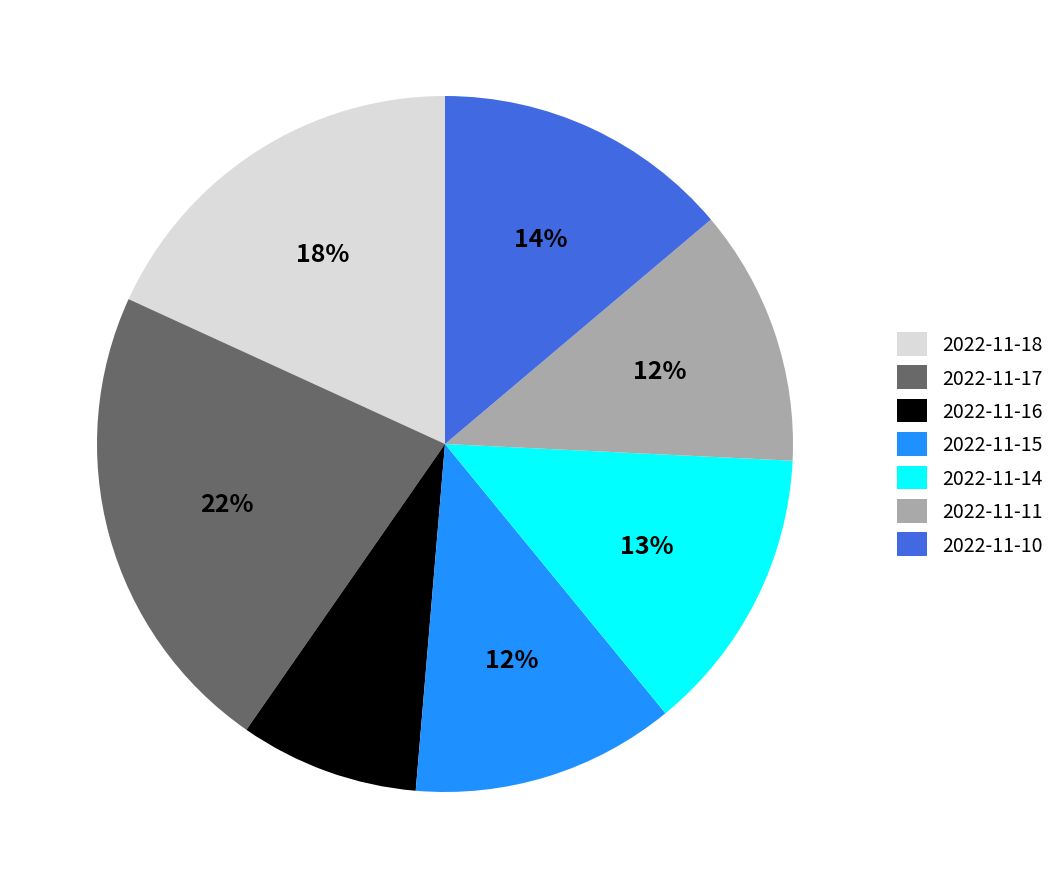

To the nearest percent, what portion does 2022-11-15 represent?

12%